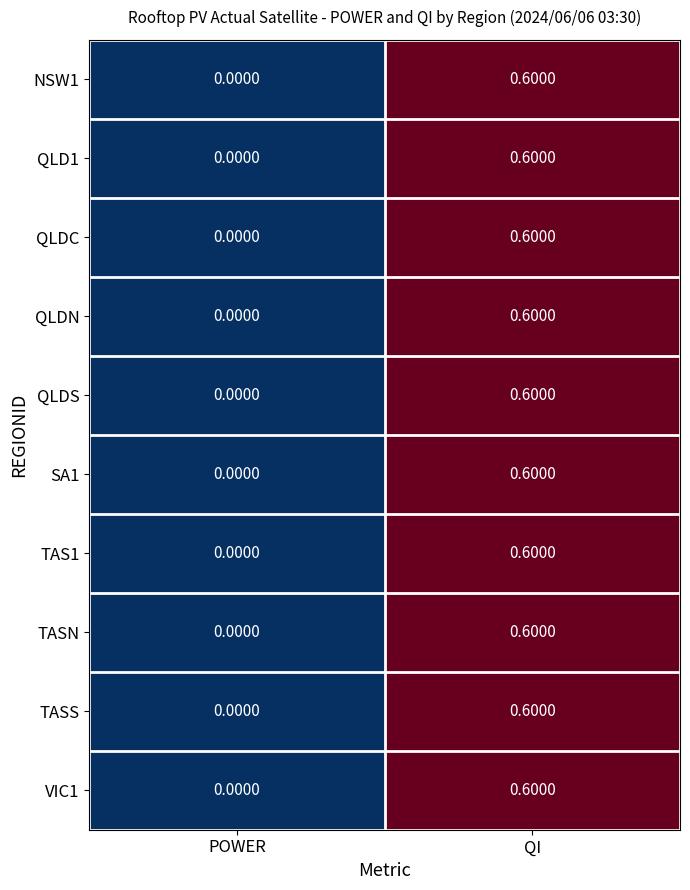

List the labels in order of QLD1 value, largest first.

QI, POWER